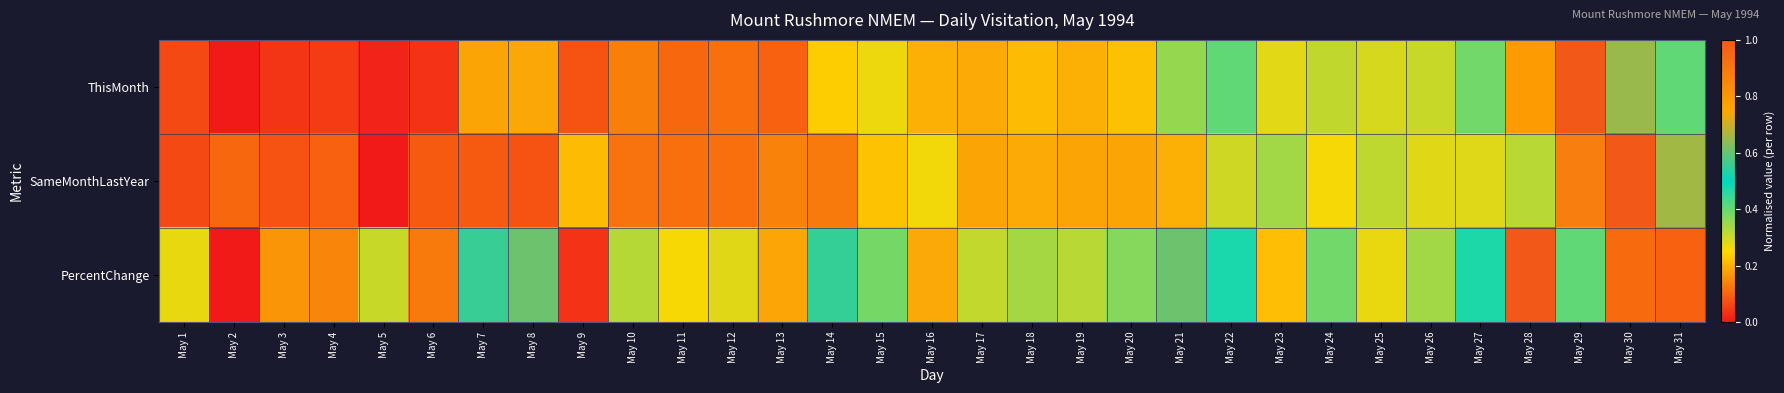

Reading right to left, transcribe all the data shown in this chart.

ThisMonth: May 31=0.4	May 30=0.7	May 29=1.0	May 28=0.8	May 27=0.4	May 26=0.3	May 25=0.3	May 24=0.3	May 23=0.3	May 22=0.4	May 21=0.4	May 20=0.2	May 19=0.2	May 18=0.2	May 17=0.2	May 16=0.2	May 15=0.3	May 14=0.2	May 13=0.1	May 12=0.1	May 11=0.1	May 10=0.1	May 9=0.1	May 8=0.2	May 7=0.2	May 6=0.0	May 5=0.0	May 4=0.0	May 3=0.0	May 2=0.0	May 1=0.1
SameMonthLastYear: May 31=0.7	May 30=1.0	May 29=0.9	May 28=0.3	May 27=0.3	May 26=0.3	May 25=0.3	May 24=0.3	May 23=0.3	May 22=0.3	May 21=0.2	May 20=0.2	May 19=0.2	May 18=0.2	May 17=0.2	May 16=0.3	May 15=0.2	May 14=0.1	May 13=0.1	May 12=0.1	May 11=0.1	May 10=0.1	May 9=0.2	May 8=0.1	May 7=0.1	May 6=0.1	May 5=0.0	May 4=0.1	May 3=0.1	May 2=0.1	May 1=0.1
PercentChange: May 31=0.1	May 30=0.1	May 29=0.4	May 28=1.0	May 27=0.5	May 26=0.3	May 25=0.3	May 24=0.4	May 23=0.2	May 22=0.5	May 21=0.6	May 20=0.4	May 19=0.3	May 18=0.3	May 17=0.3	May 16=0.2	May 15=0.4	May 14=0.6	May 13=0.2	May 12=0.3	May 11=0.3	May 10=0.3	May 9=0.0	May 8=0.6	May 7=0.6	May 6=0.1	May 5=0.3	May 4=0.1	May 3=0.2	May 2=0.0	May 1=0.3